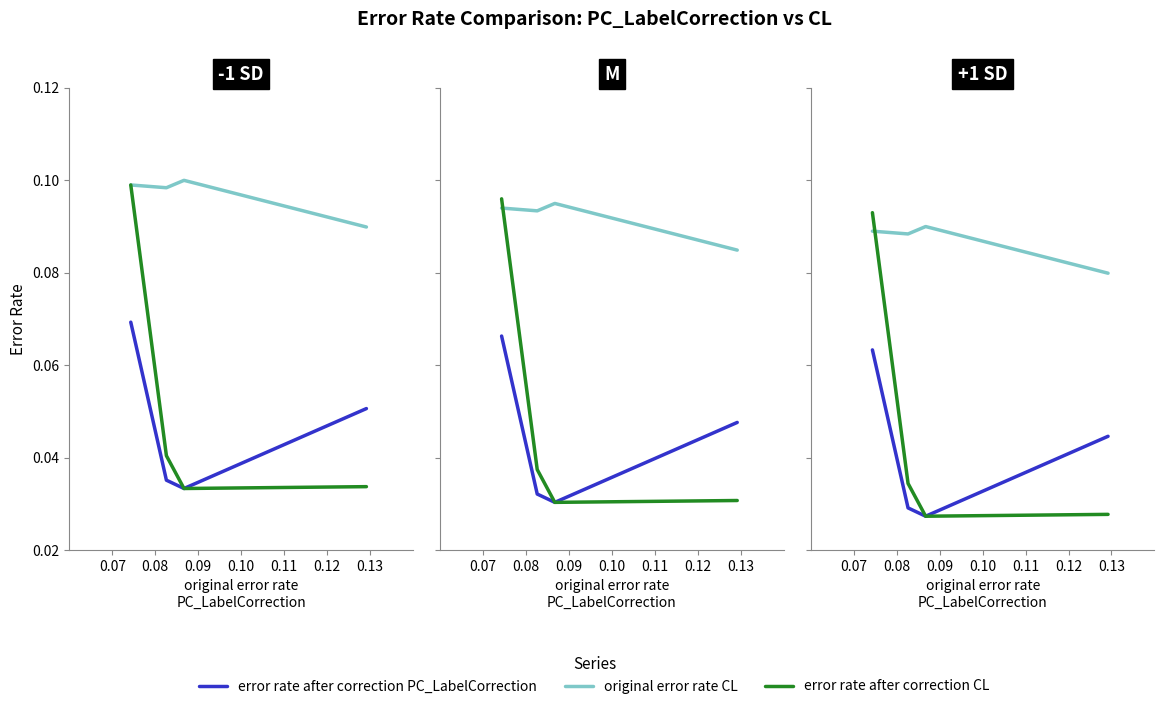

Which category has the highest value in the original error rate CL series?

0.09